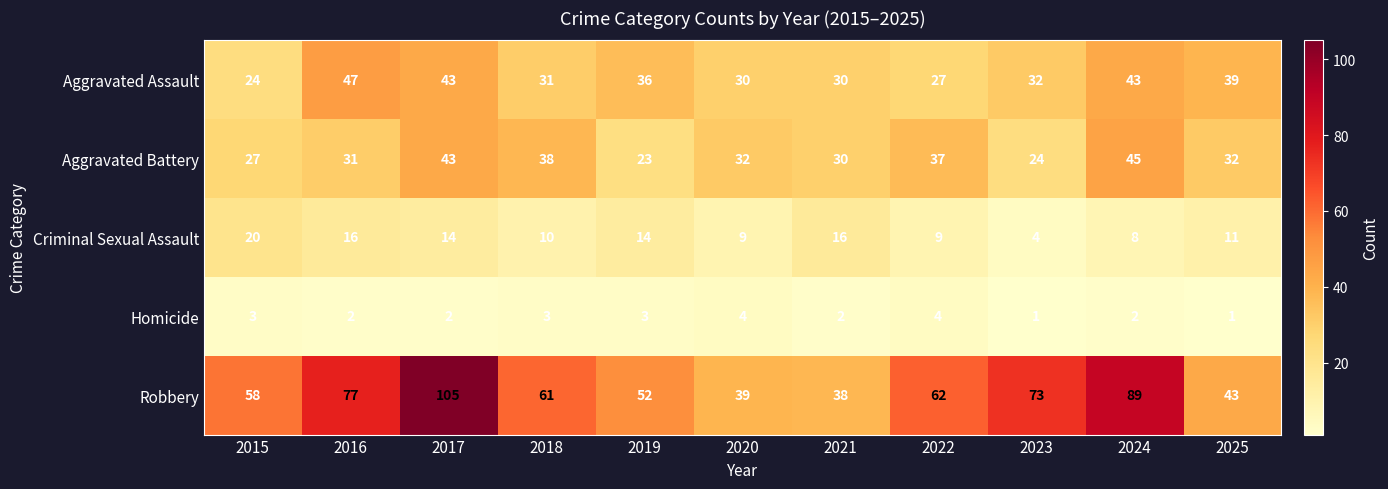

How many categories are shown in the chart?

11